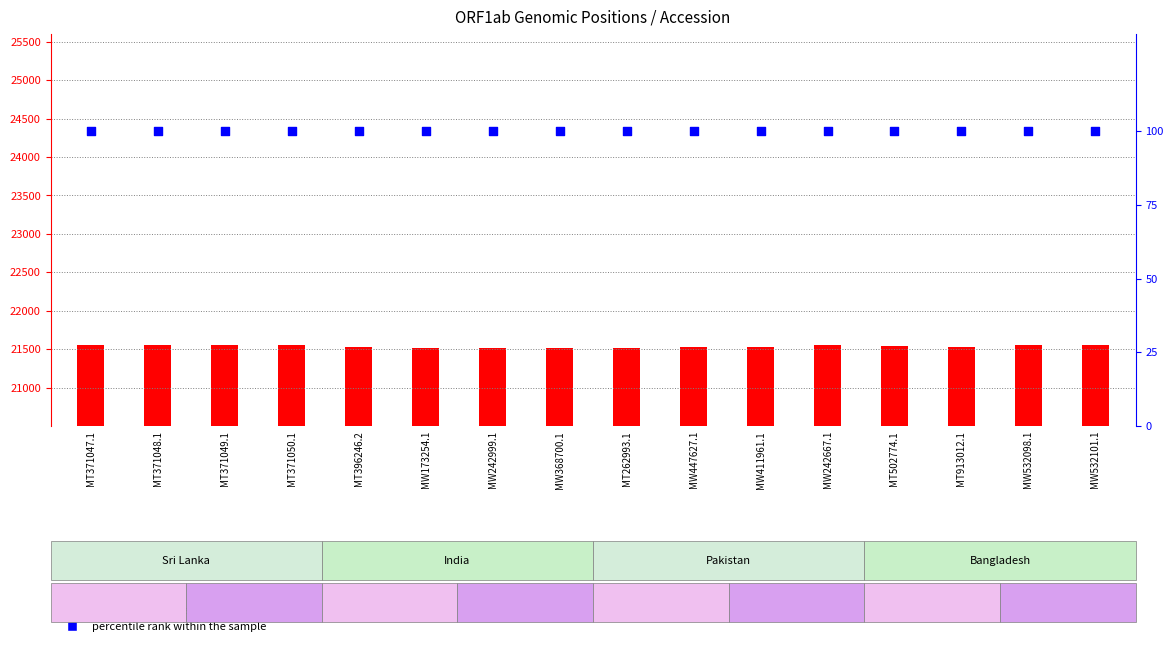

Which series has the largest Y range (max minus min)?

ORF1ab_polyprotein_end